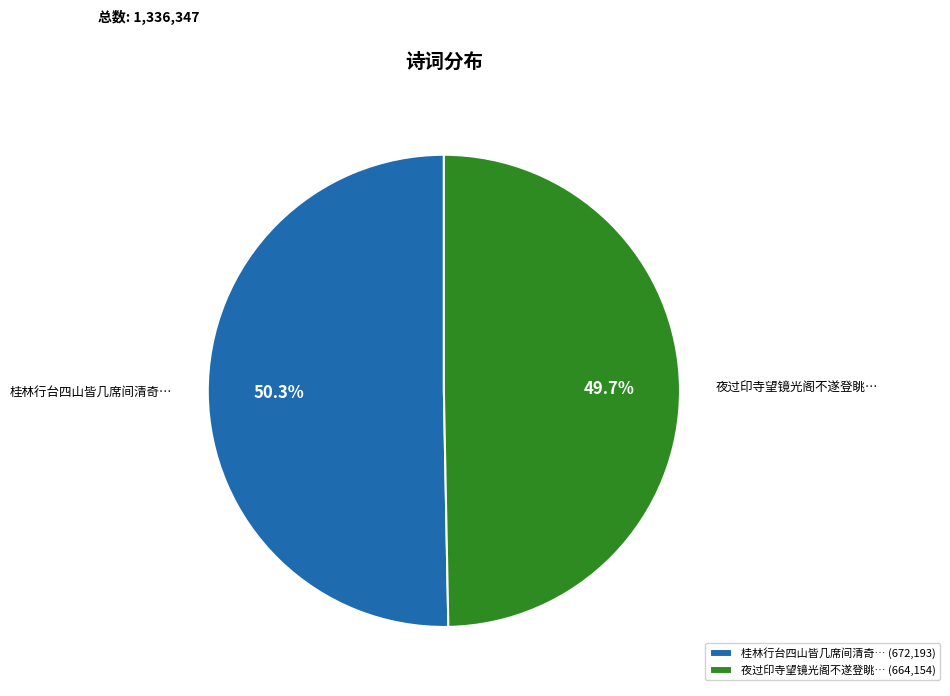

Which slice represents more than half of the pie?

桂林行台四山皆几席间清奇… (672,193)